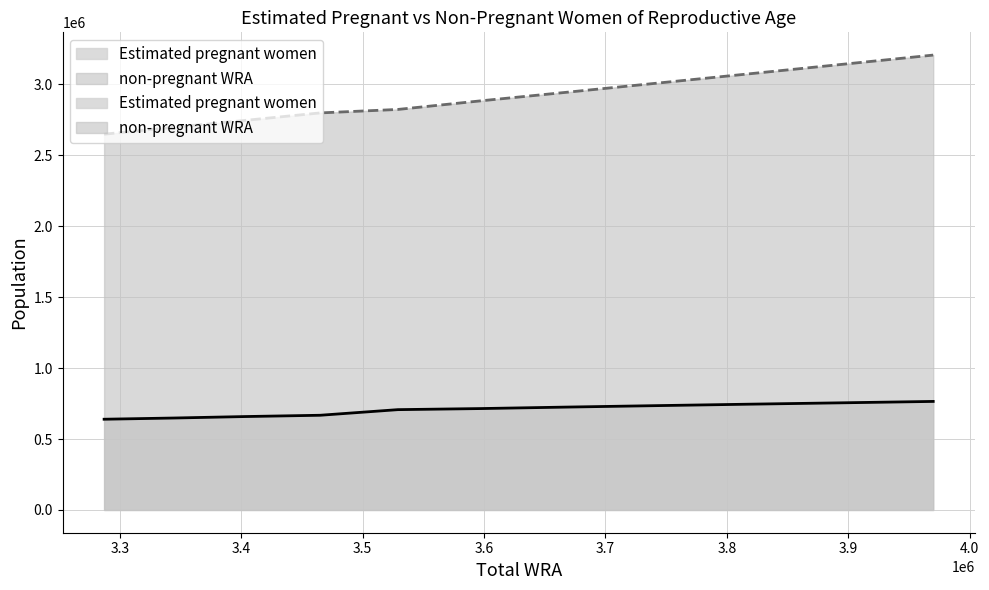

True or false: Estimated pregnant women has more than 0 interior local peaks.

False